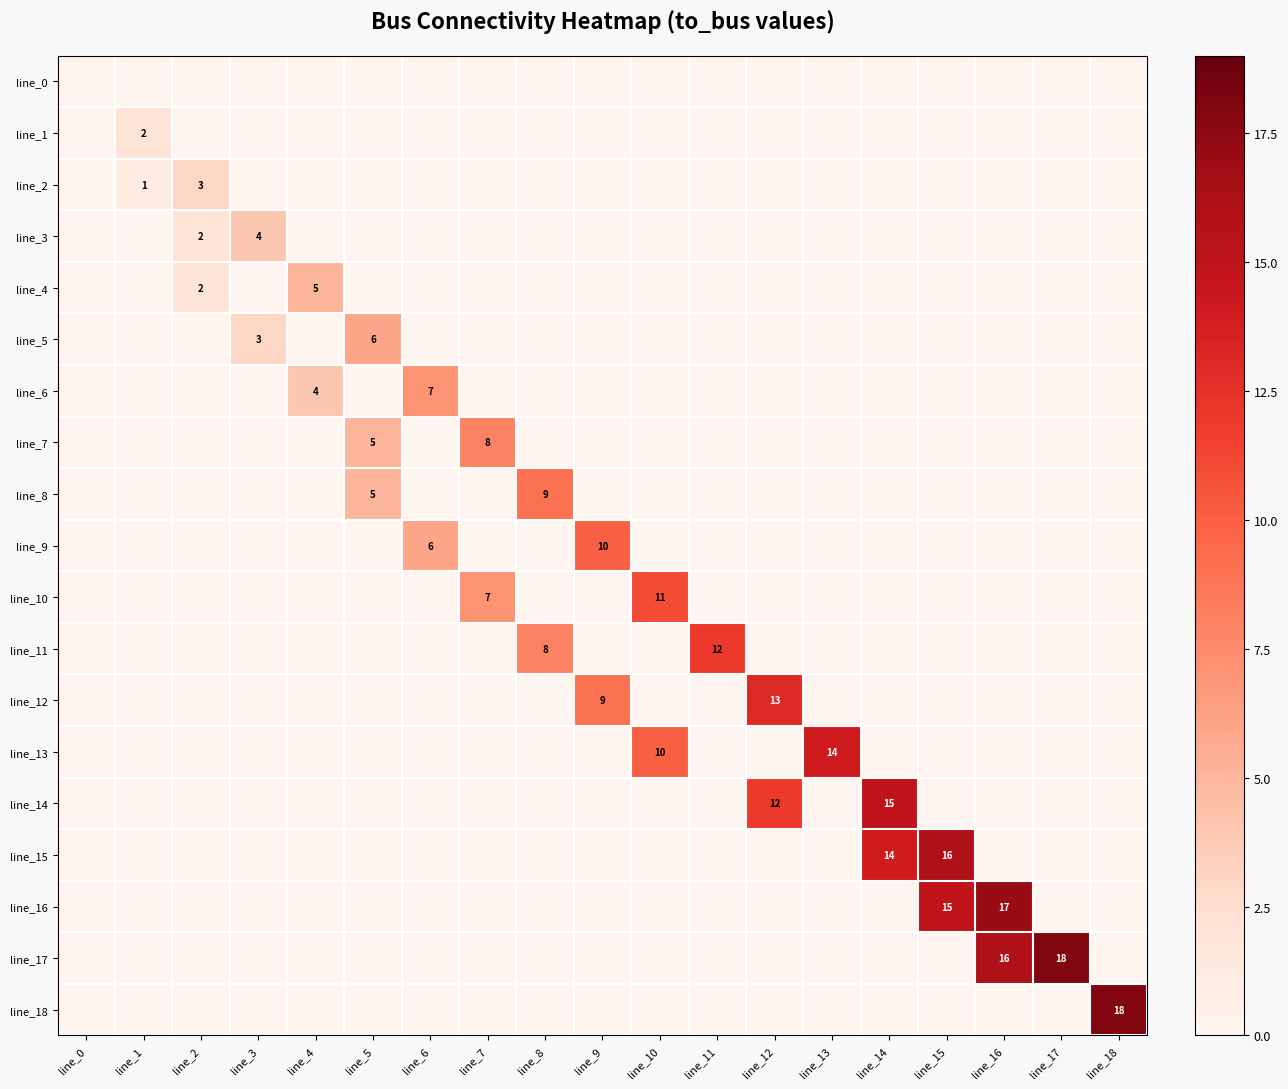

List the series in order of their peak value, highest first.

line_17, line_18, line_16, line_15, line_14, line_13, line_12, line_11, line_10, line_9, line_8, line_7, line_6, line_5, line_4, line_3, line_2, line_1, line_0